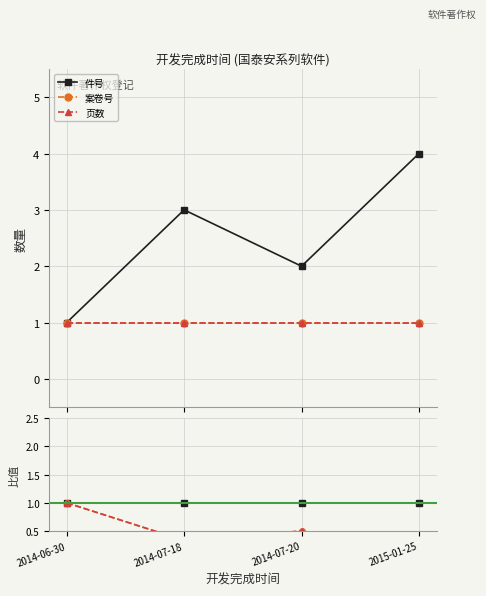

Which label corresponds to the smallest value in the chart?

2015-01-25